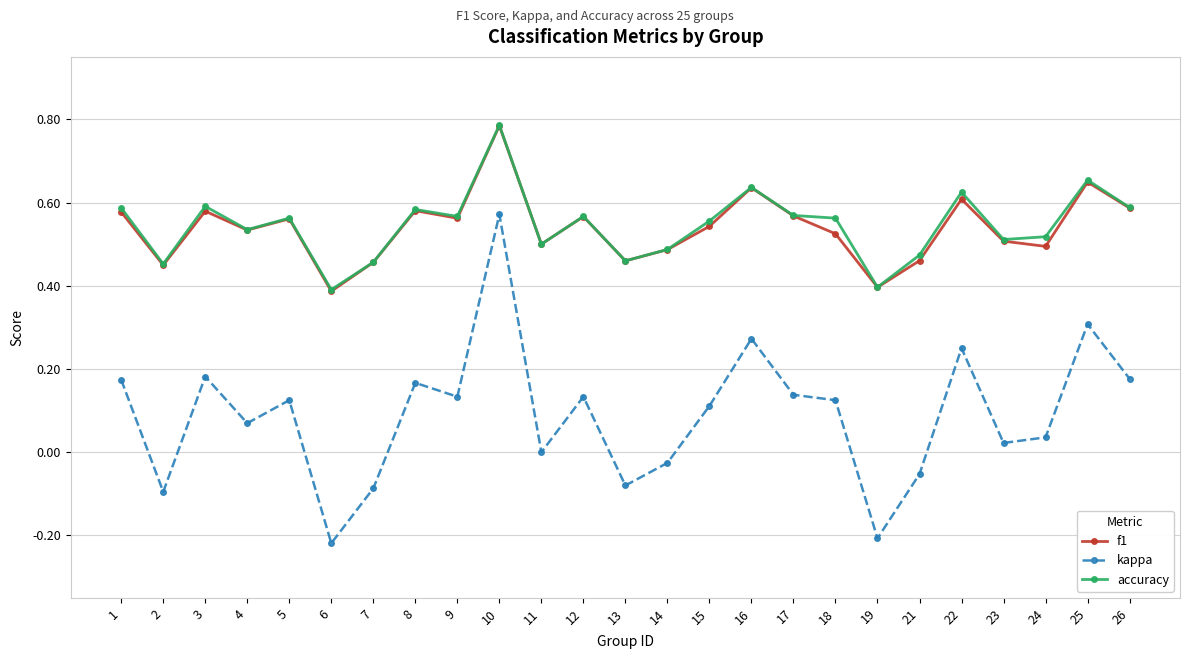

Is the value of accuracy at 8 greater than the value of kappa at 18?

Yes